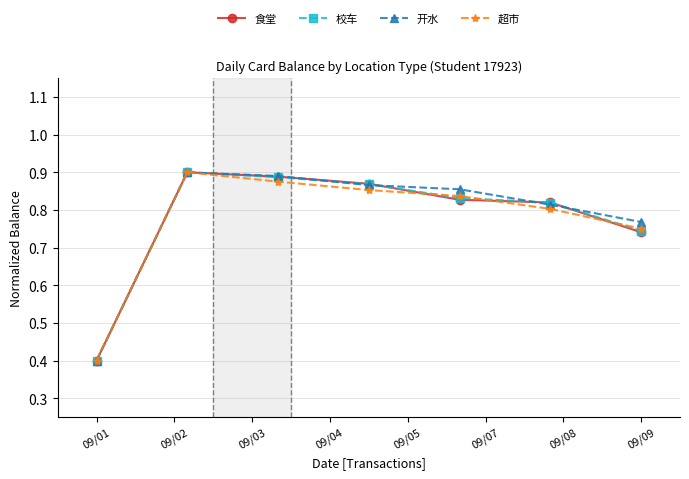

At how many categories does at least one series exceed 0?

7